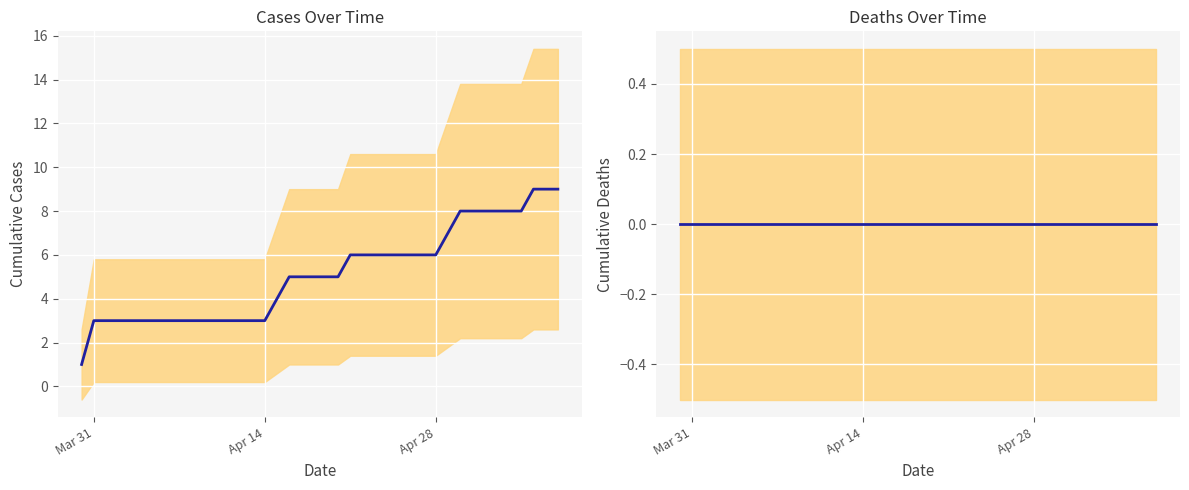

True or false: deaths has more than 0 points higher than both neighbors.

False